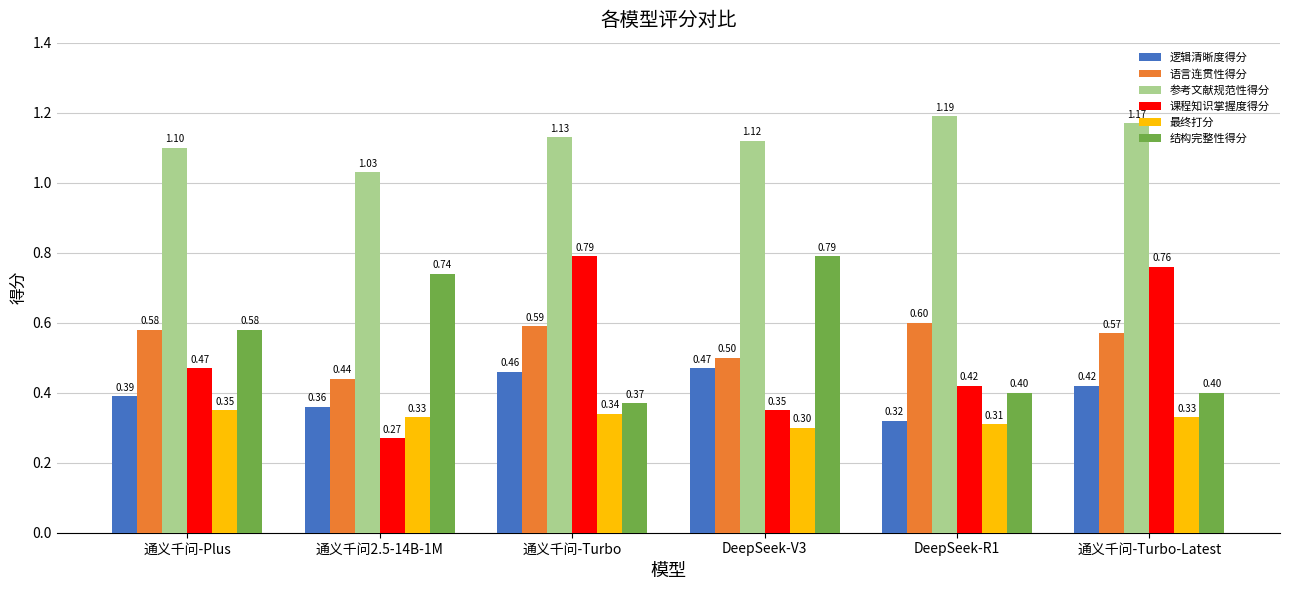

Is it true that 语言连贯性得分 equals 0.6 at 通义千问-Turbo-Latest?

True